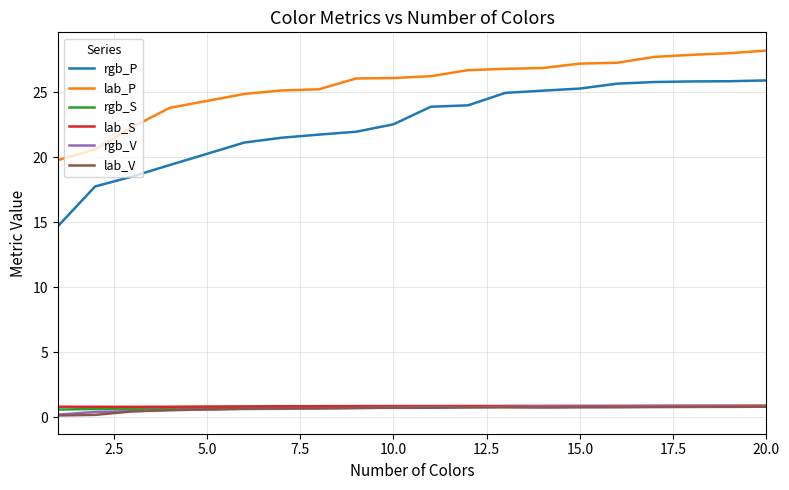

Is this an area chart (filled region under the line)?

No